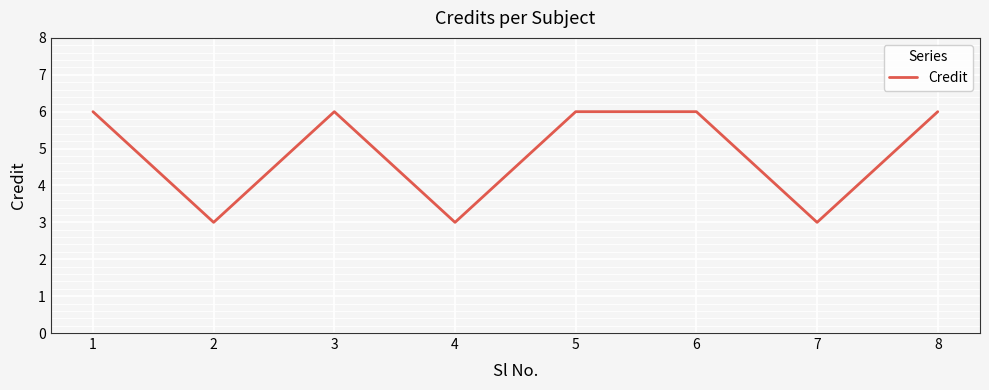

What is the average value?

5